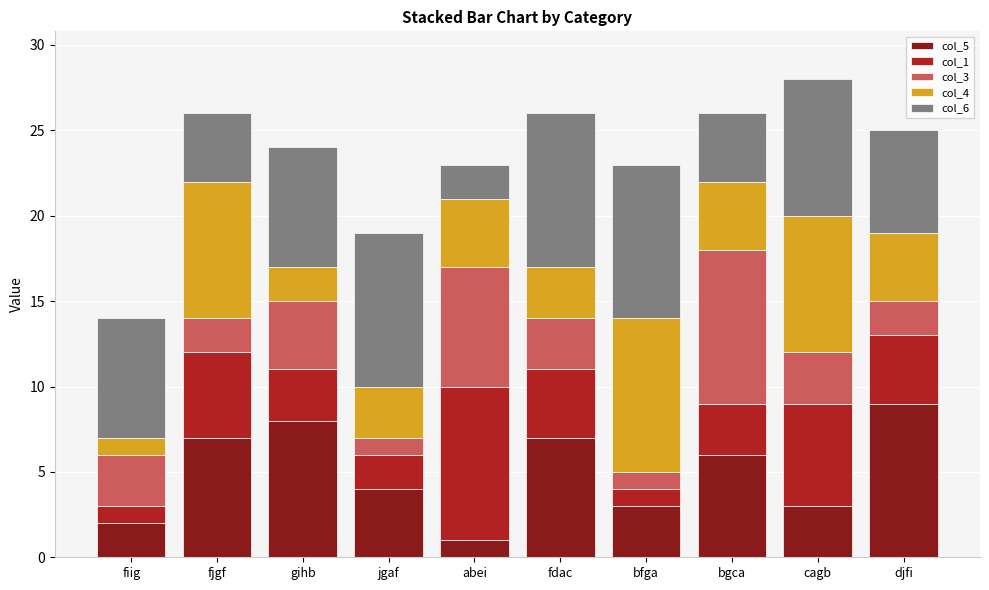

True or false: col_5 has a value of 6 at bgca.

True